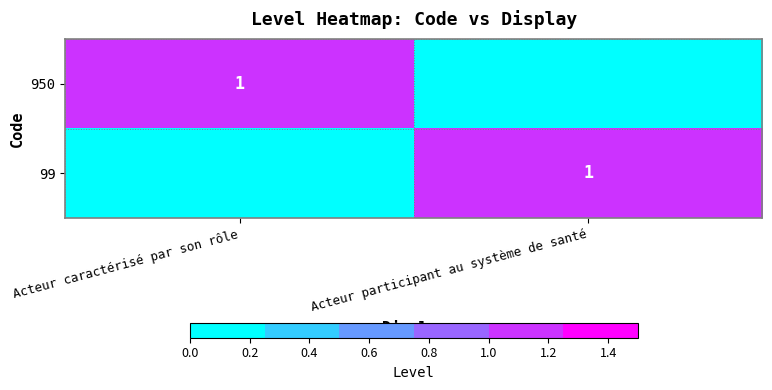

What is the difference between the highest and lowest values at Acteur participant au système de santé?

1